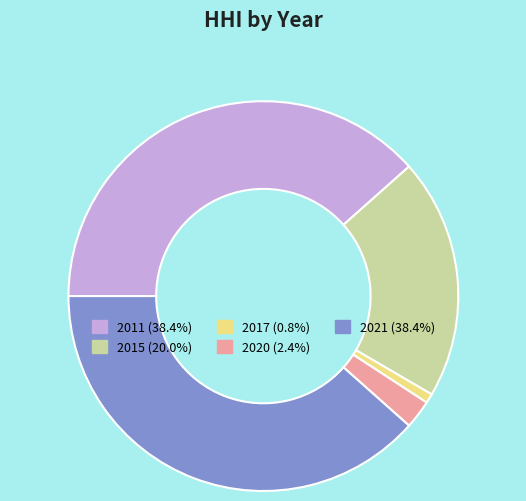

Does 2011 (38.4%) represent more than half of the total?

No